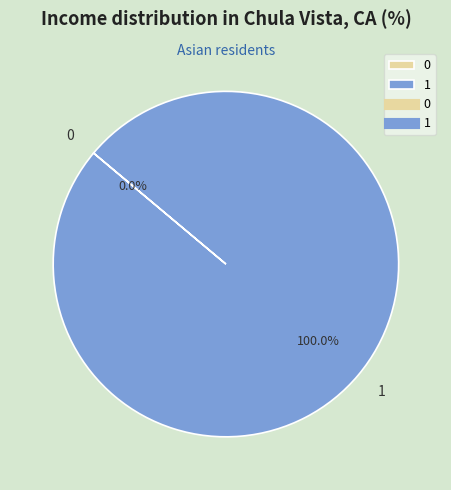

To the nearest percent, what is the average slice percentage?

50%